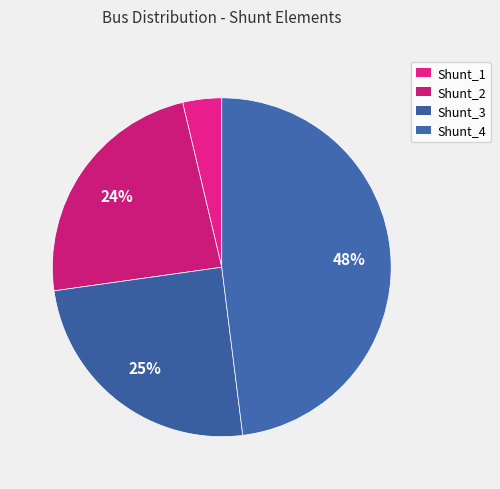

To the nearest percent, what percentage of the pie is Shunt_2?

24%